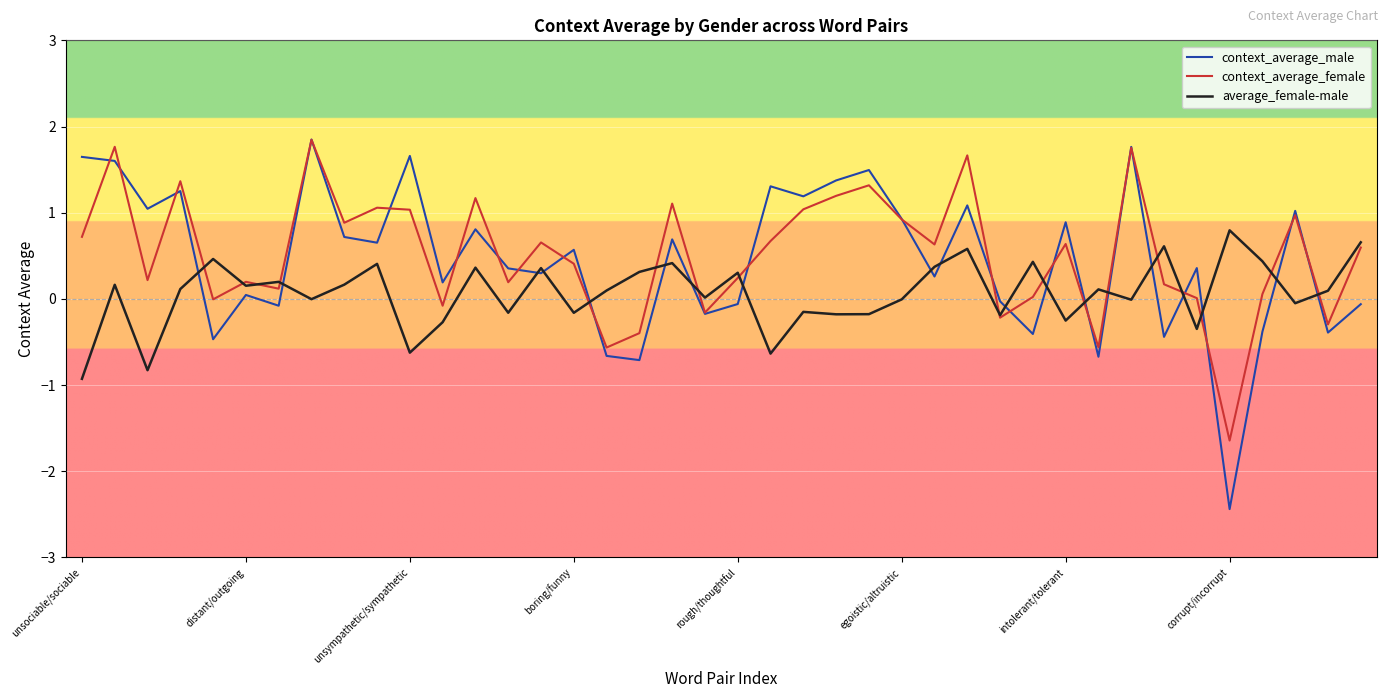

What is the smallest value displayed?

-2.4